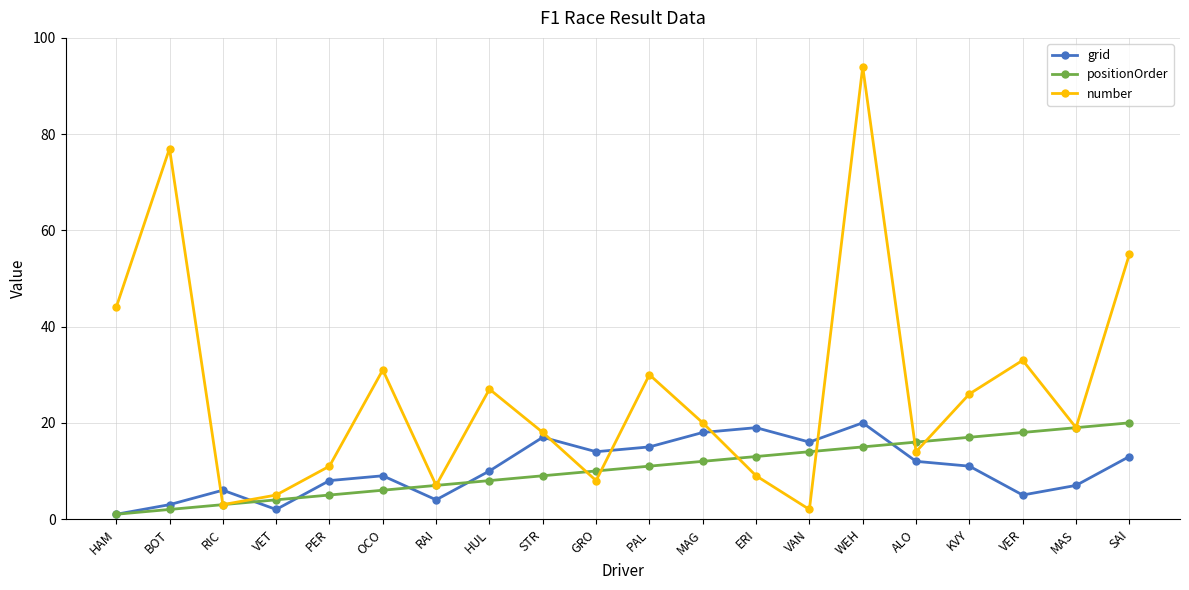

At which label is grid closest to 10?

HUL